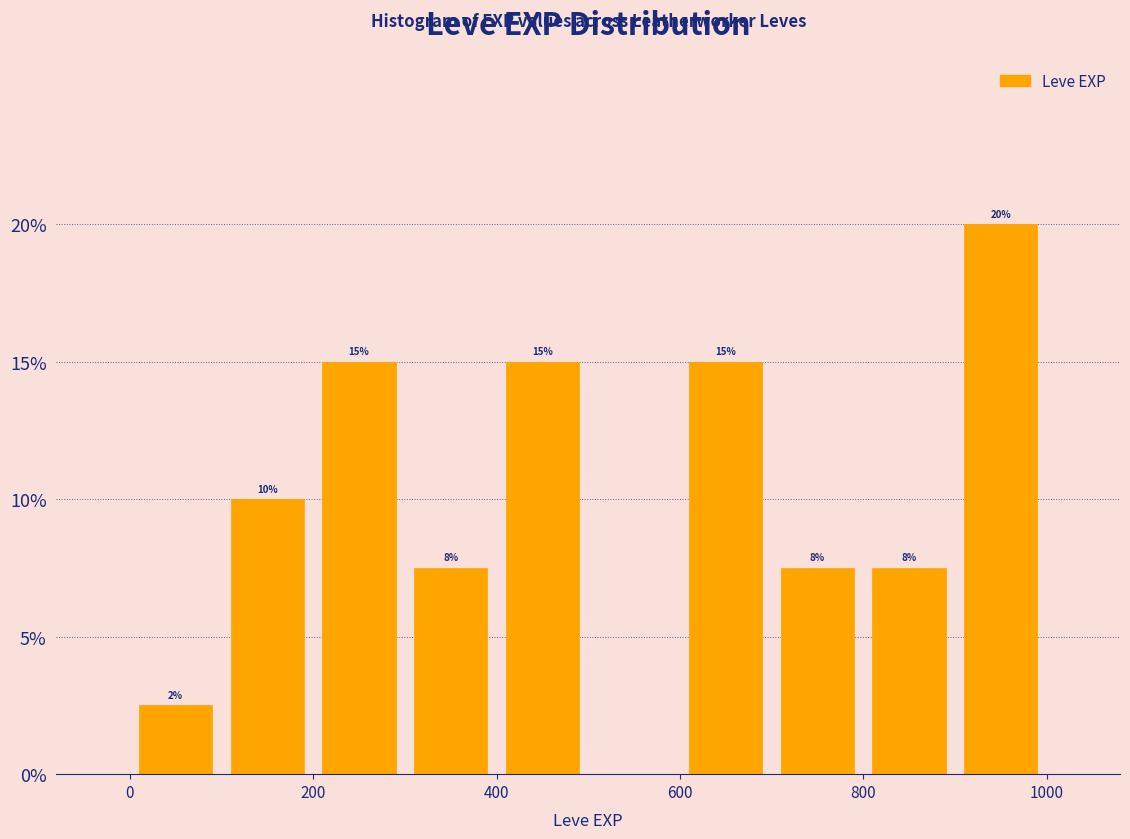

Over which range of the x-axis is the bar tallest?

900 to 1000